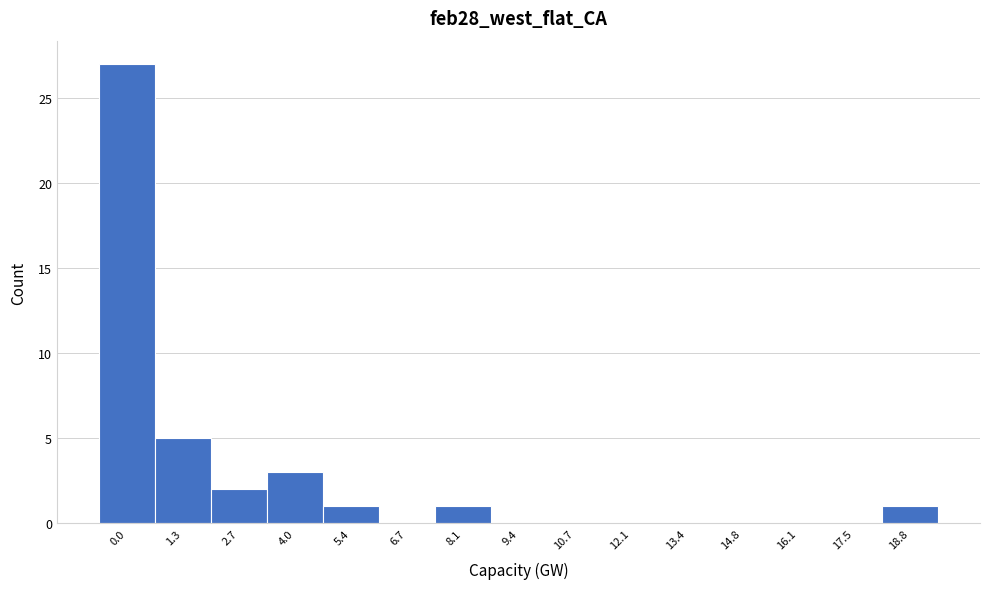

Reading left to right, extract all data points from this chart.

0.0=27	1.3=5	2.7=2	4.0=3	5.4=1	6.7=0	8.1=1	9.4=0	10.7=0	12.1=0	13.4=0	14.8=0	16.1=0	17.5=0	18.8=1